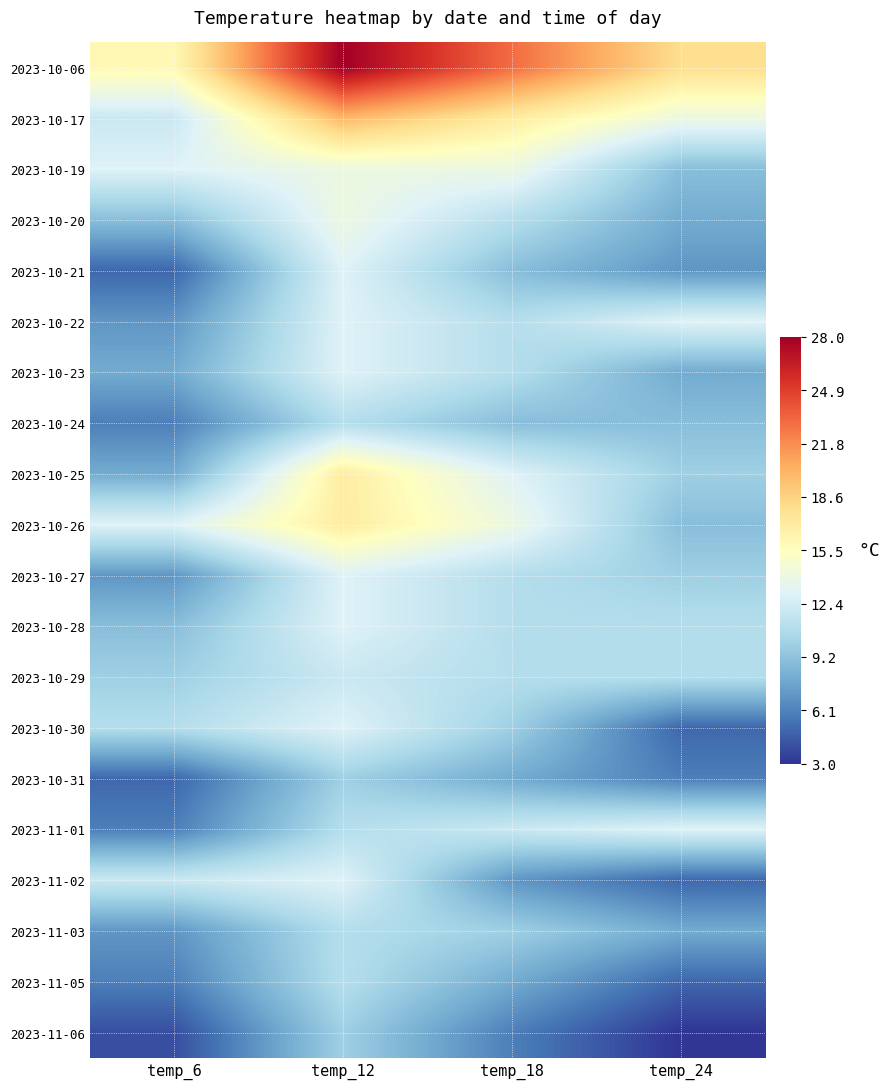

At how many categories does at least one series exceed 11?

4